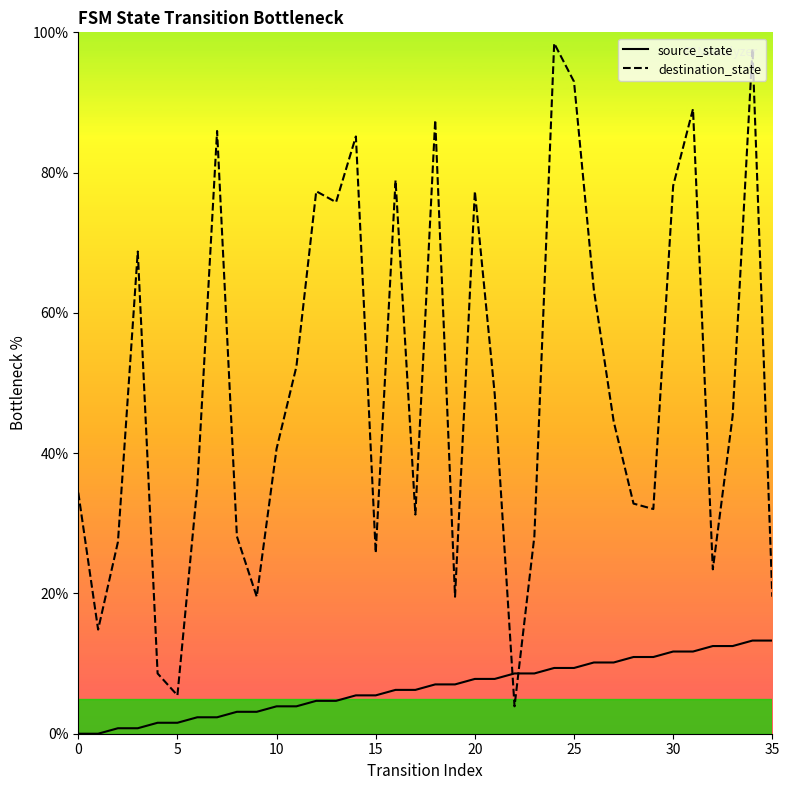

What is the greatest value displayed?

98.4